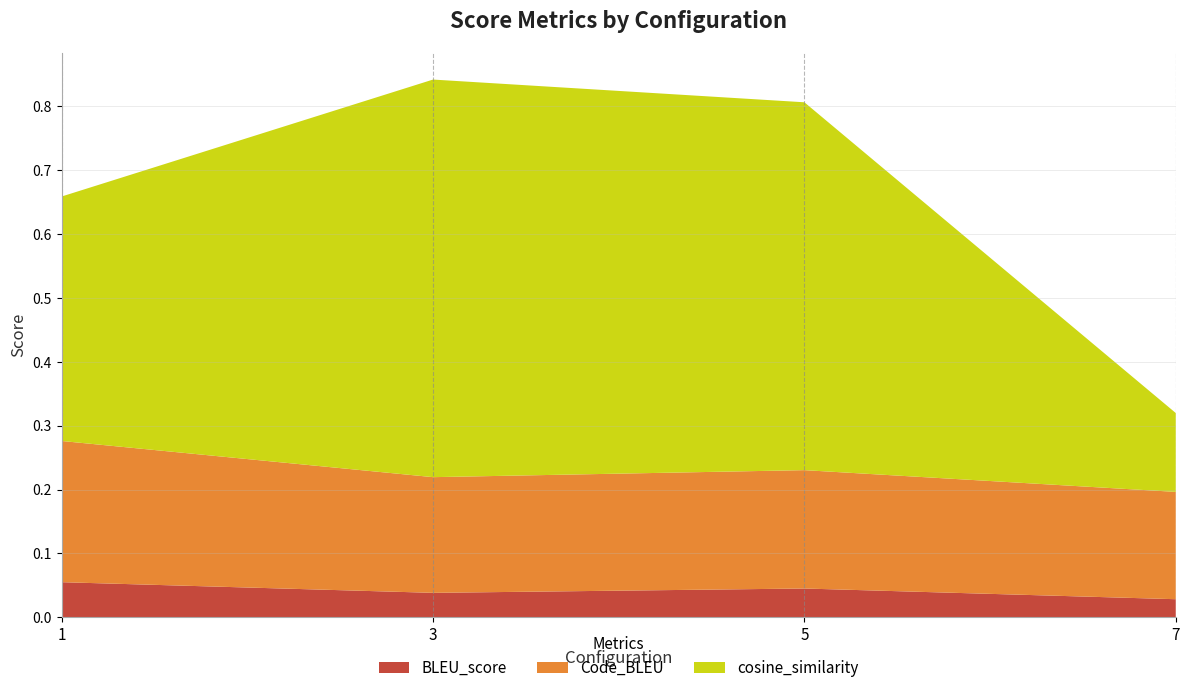

Reading left to right, what are all the values shown in this chart?

BLEU_score: 1=0.1	3=0.0	5=0.0	7=0.0
Code_BLEU: 1=0.2	3=0.2	5=0.2	7=0.2
cosine_similarity: 1=0.4	3=0.6	5=0.6	7=0.1